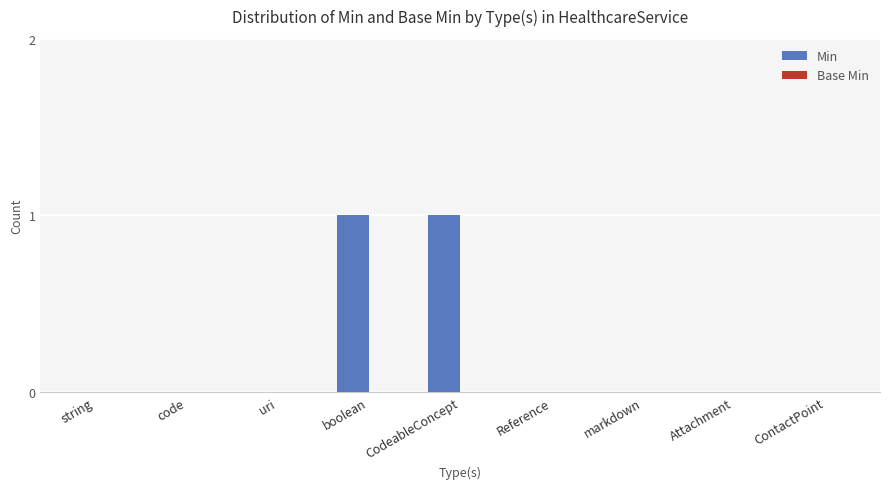

True or false: the data shows 0 at Attachment.

True